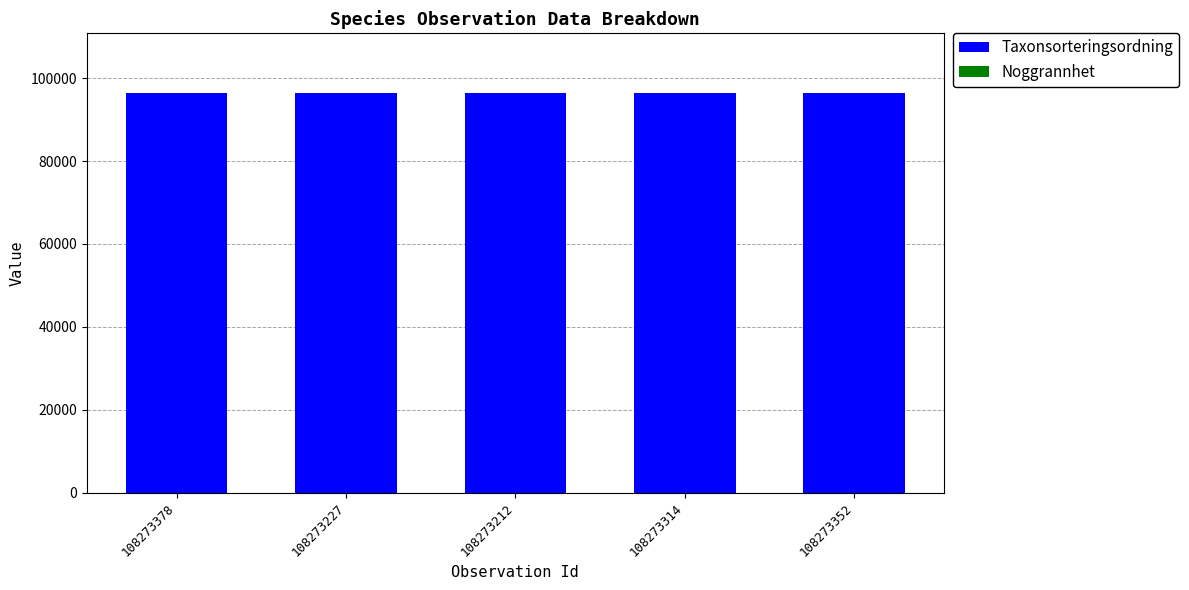

What is the sum of all Taxonsorteringsordning values?

481670